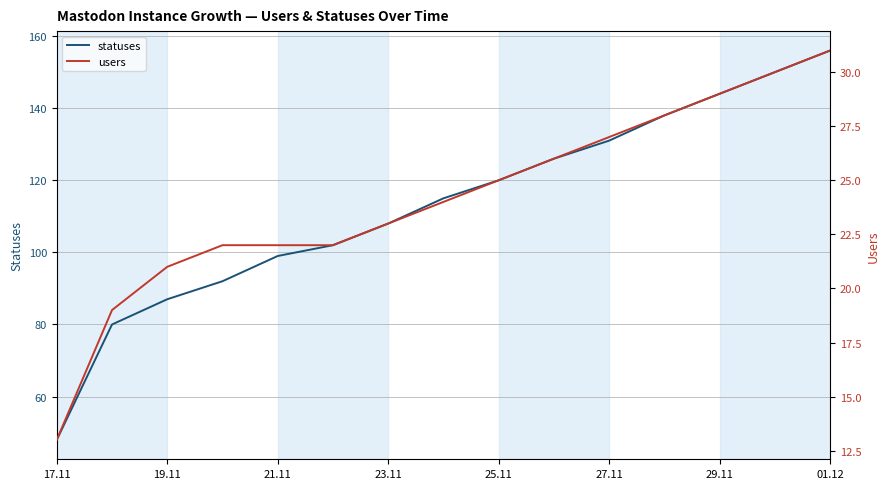

Is it true that statuses equals 151 at 21.11?

False